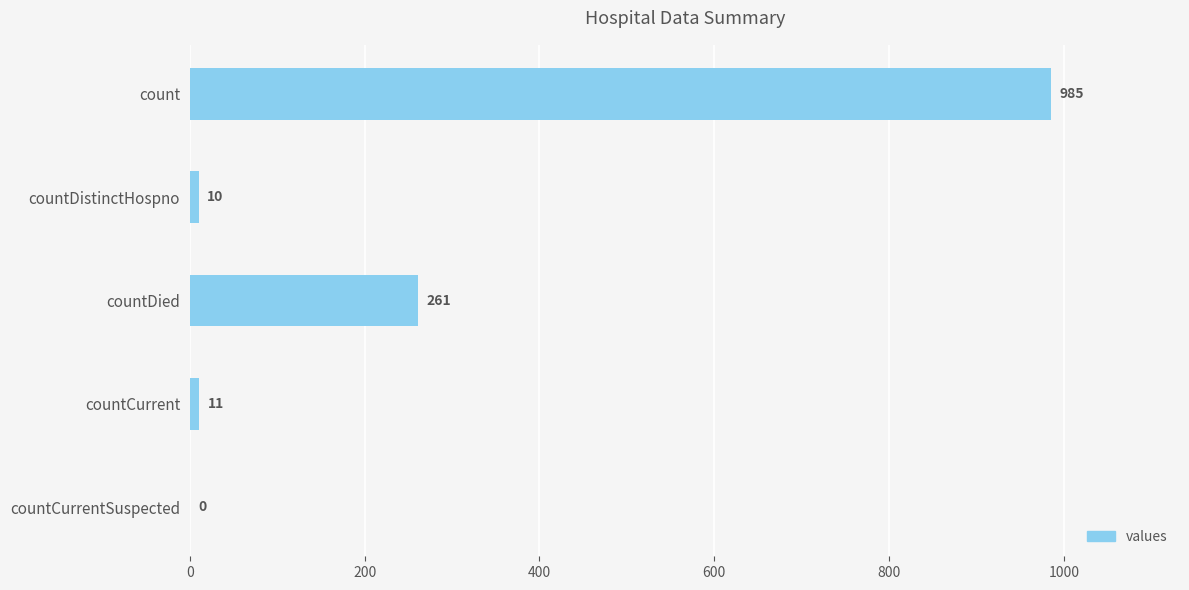

The chart shows a value of 613 at countCurrentSuspected. True or false?

False